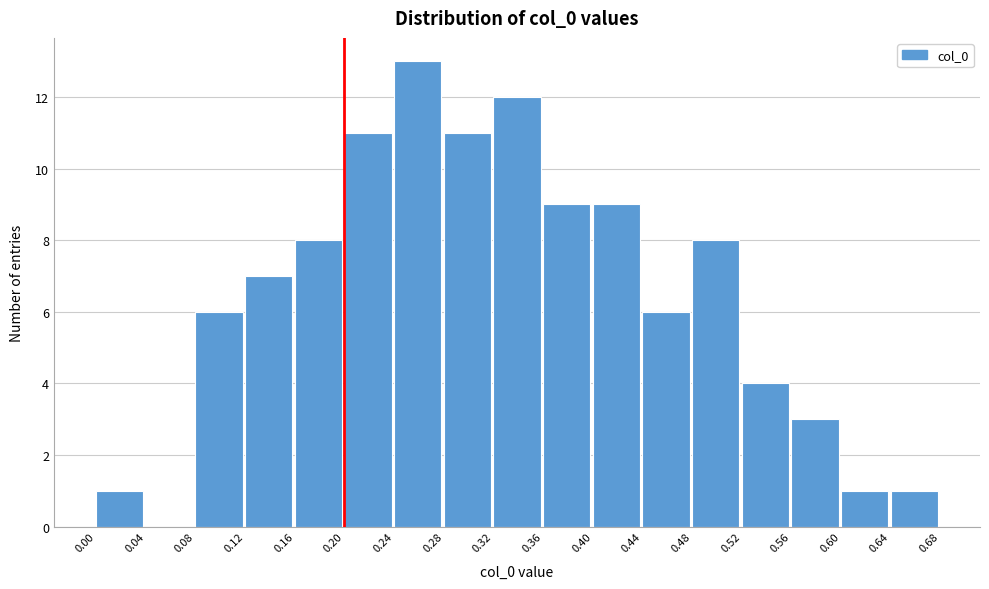

Reading left to right, list every bar in this chart as the range it spans on the x-axis followed by its height. The values are not printed on the chart, so give them approximately, as read against the axis.

0.00 to 0.04: 1
0.04 to 0.08: 0
0.08 to 0.12: 6
0.12 to 0.16: 7
0.16 to 0.20: 8
0.20 to 0.24: 11
0.24 to 0.28: 13
0.28 to 0.32: 11
0.32 to 0.36: 12
0.36 to 0.40: 9
0.40 to 0.44: 9
0.44 to 0.48: 6
0.48 to 0.52: 8
0.52 to 0.56: 4
0.56 to 0.60: 3
0.60 to 0.64: 1
0.64 to 0.68: 1